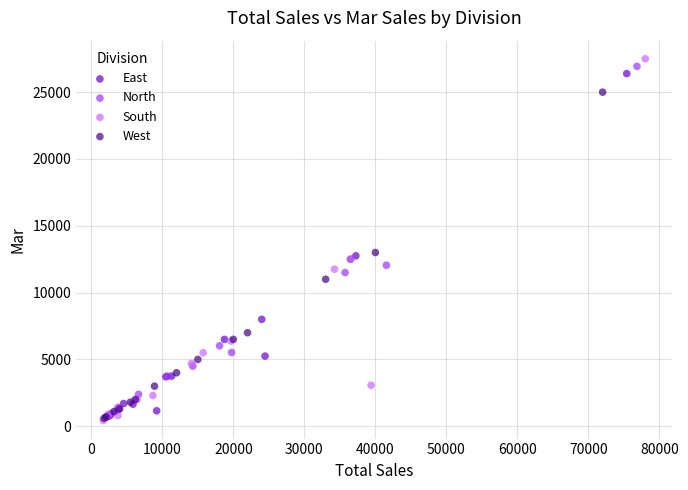

Which series has the widest spread of Y values?

South